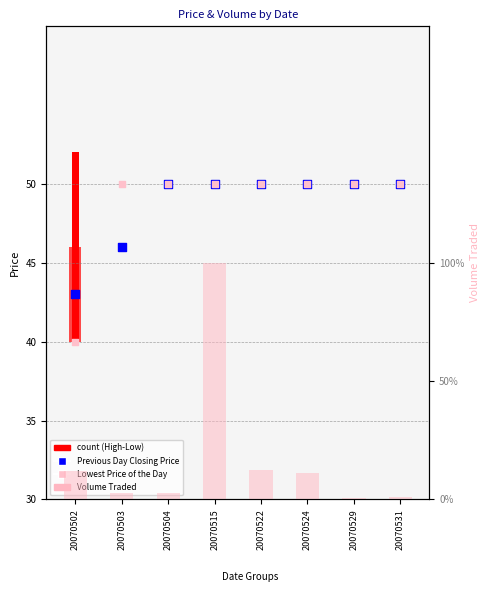

What is the total value across all series at 20070522?

2600